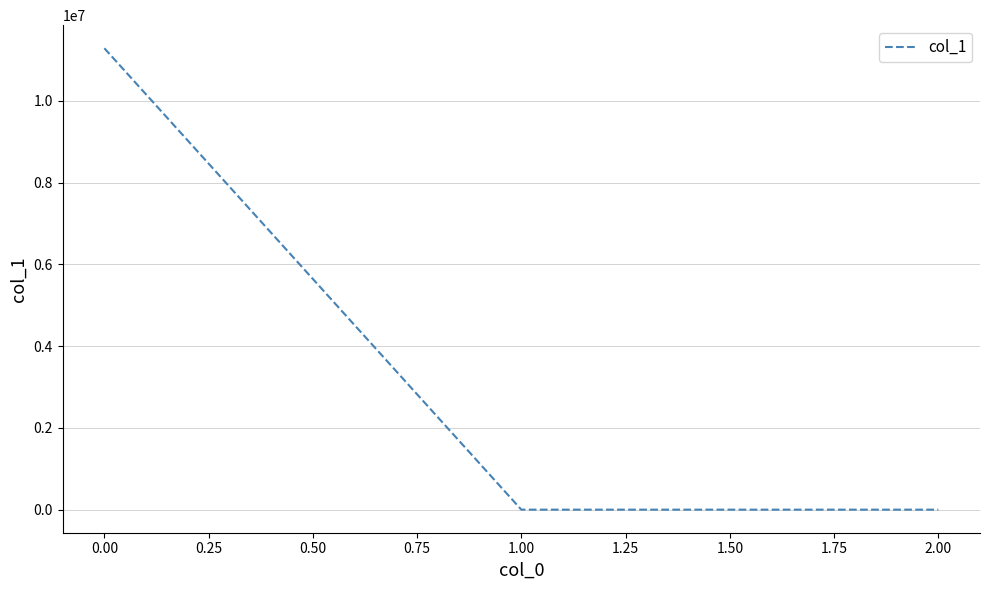

What is the smallest value displayed?

-0.4